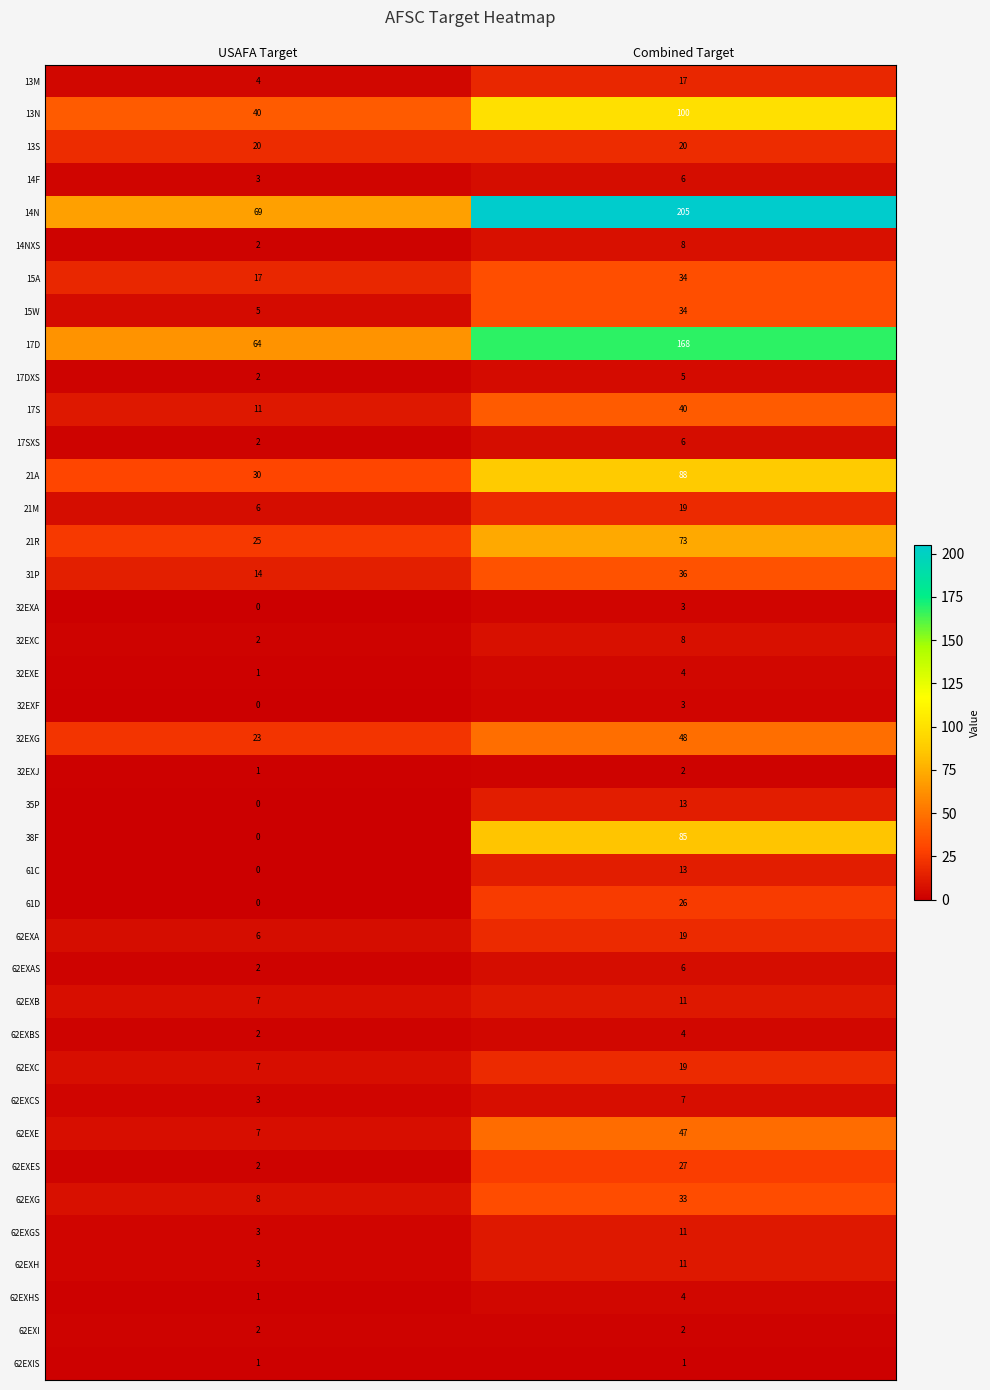

Read the 62EXA value at USAFA Target.

6